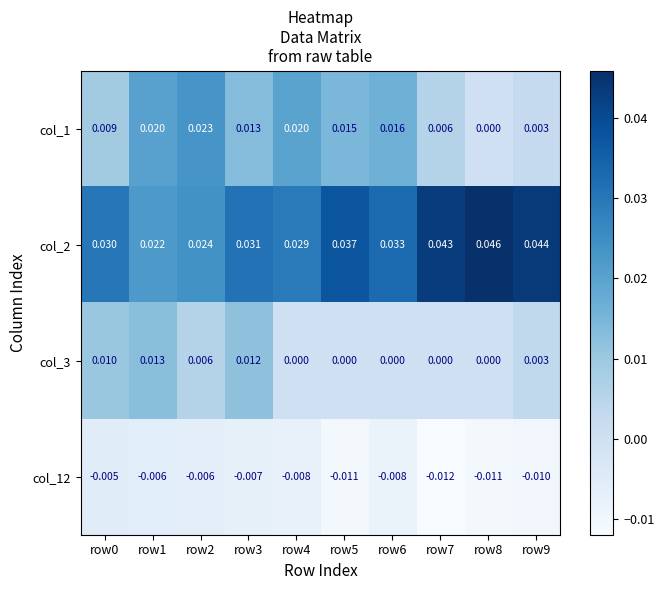

Is the value of col_3 at row7 greater than the value of col_12 at row0?

Yes